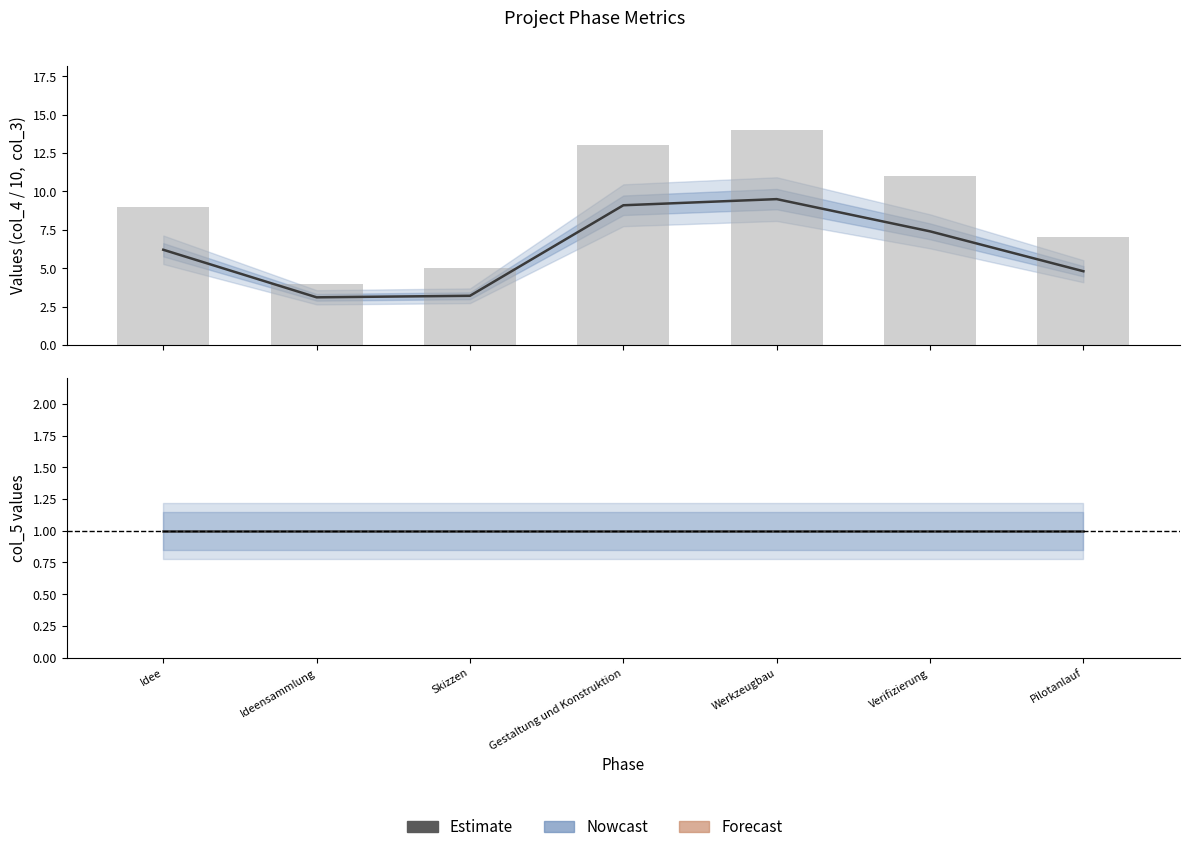

Rank the series by their maximum value, from lowest to highest.

col_5, col_4 (scaled), col_3